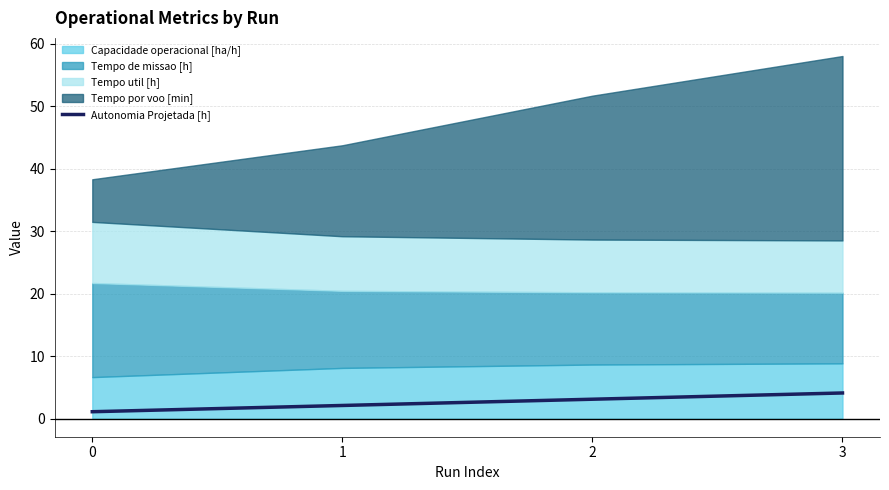

At which category does the chart reach its peak across all series?

3